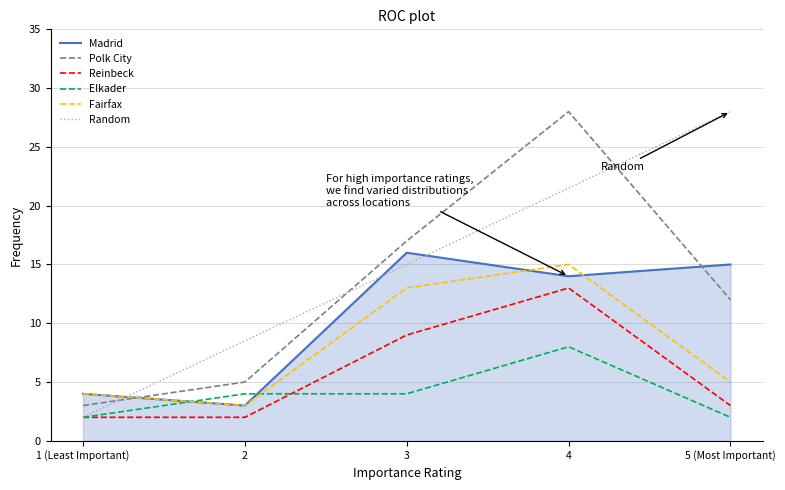

Which series has the largest total across all categories?

Random